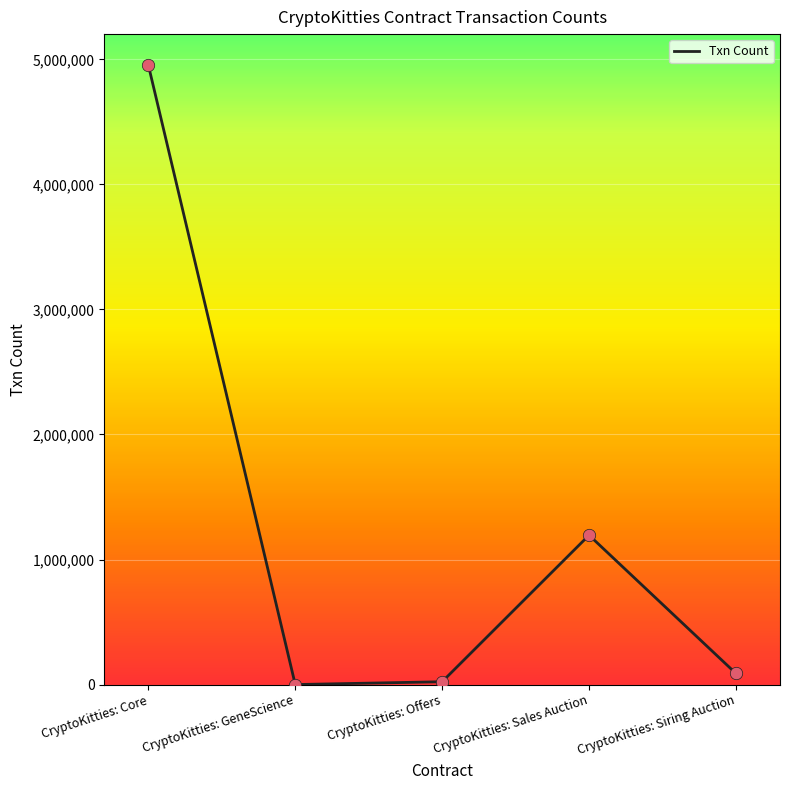

Approximately how many times larger is the value at CryptoKitties: Offers compared to CryptoKitties: Siring Auction?

0.3